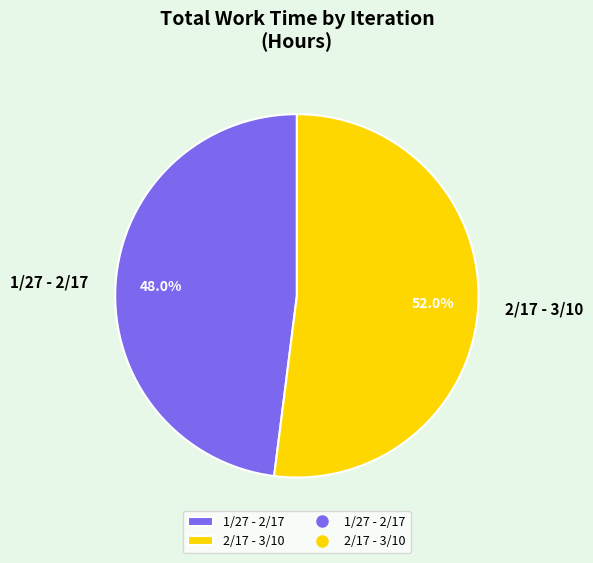

To the nearest percent, what is the average slice percentage?

50%